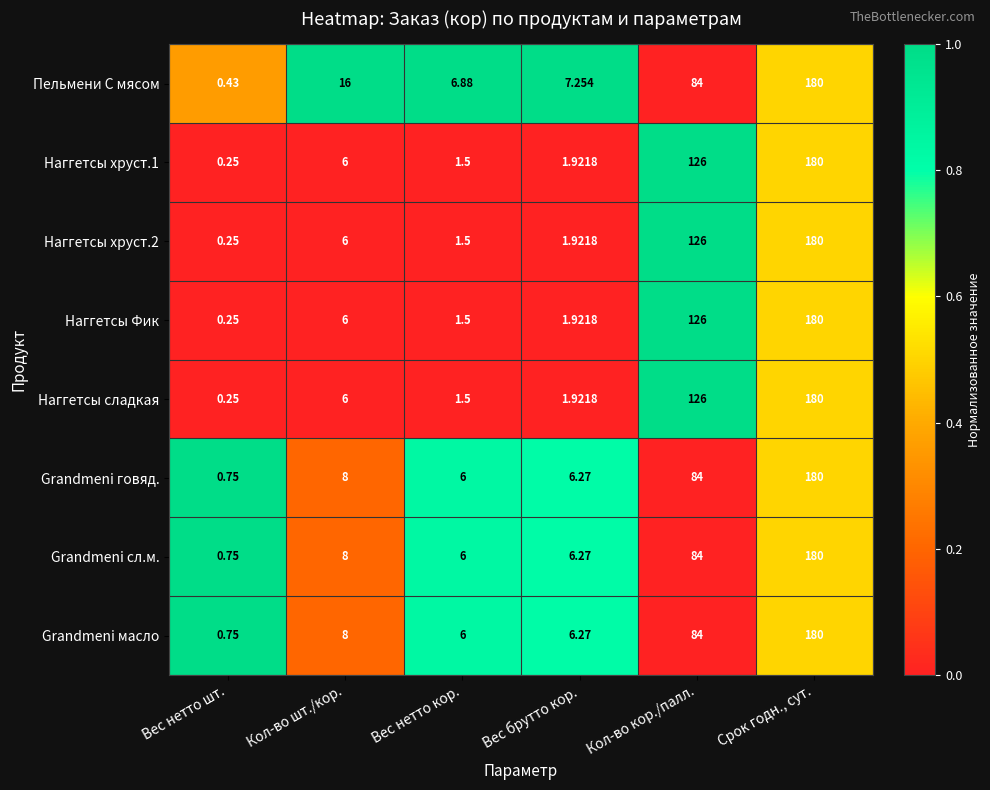

At which category does the chart reach its minimum across all series?

Вес нетто шт.